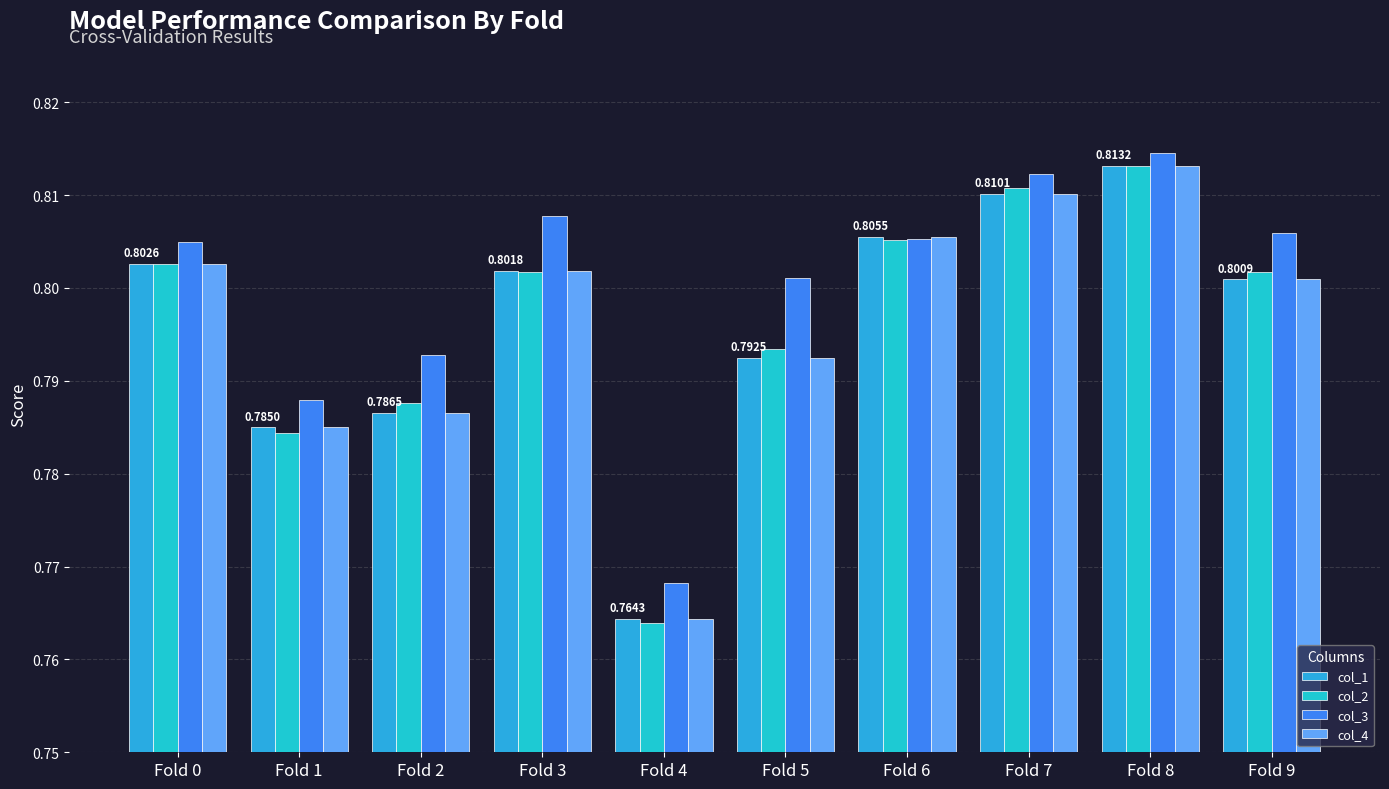

Is it true that col_2 equals 1.1 at Fold 4?

False